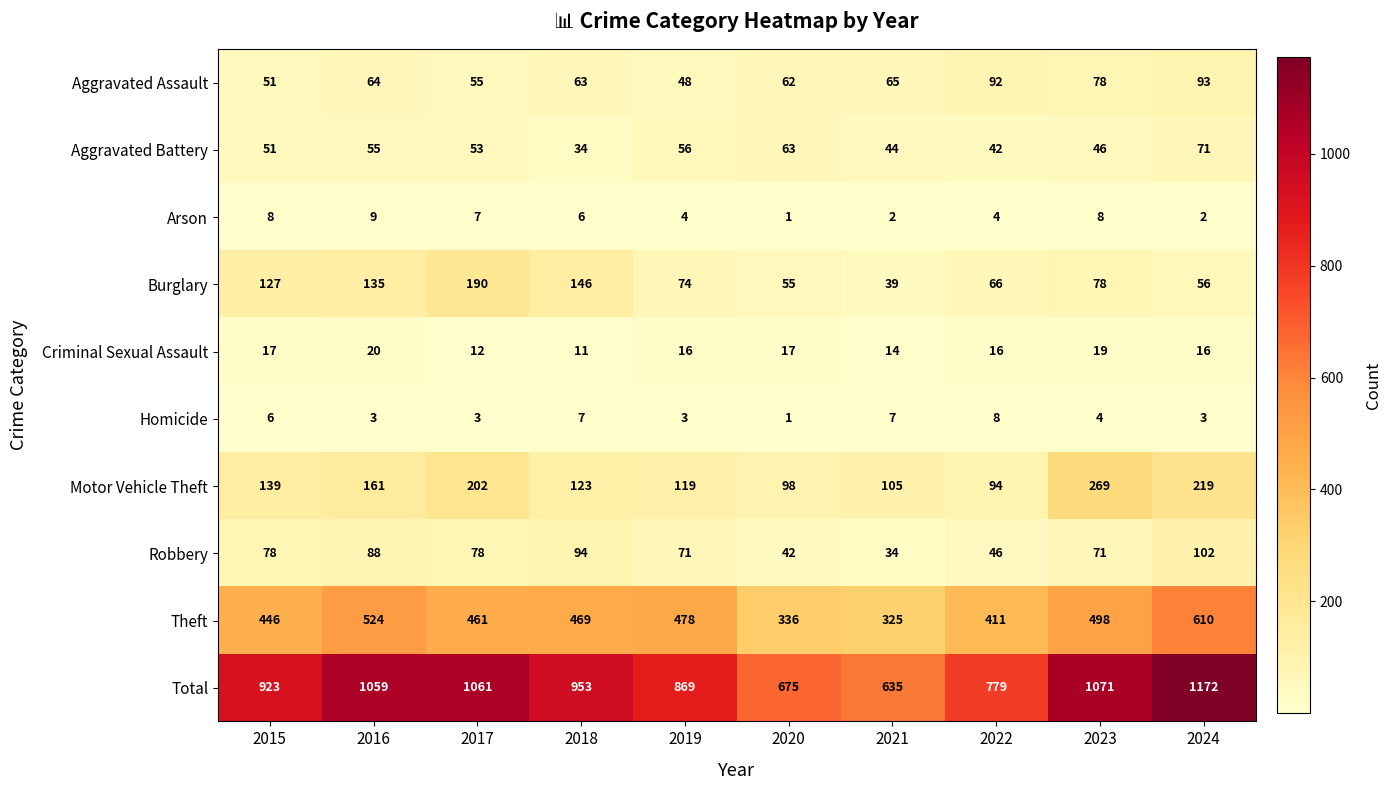

At which label is Theft closest to 467?

2018